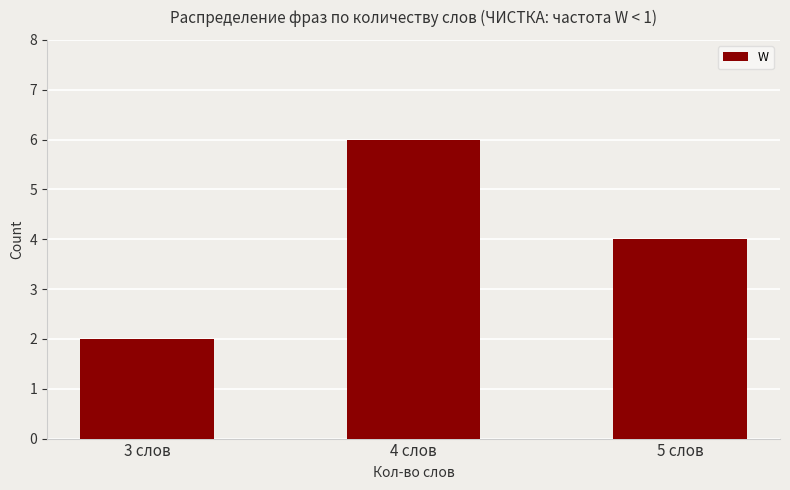

Reading left to right, transcribe all the data shown in this chart.

3 слов=2	4 слов=6	5 слов=4